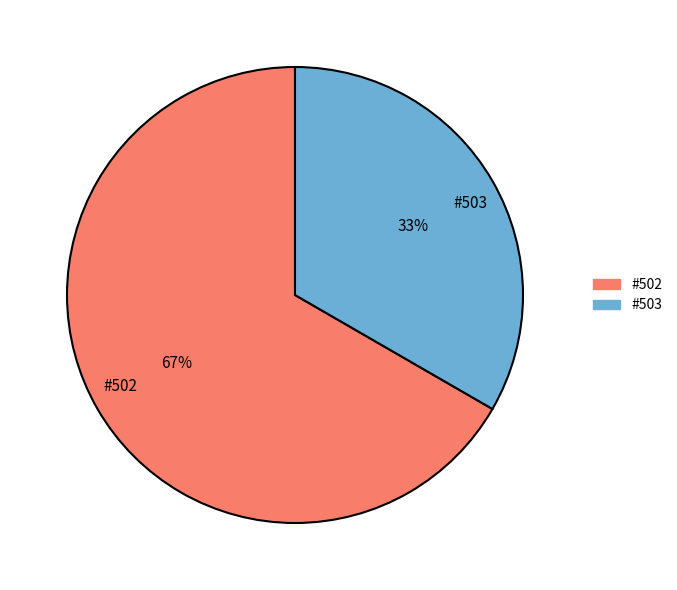

Count the number of slices in the pie.

2